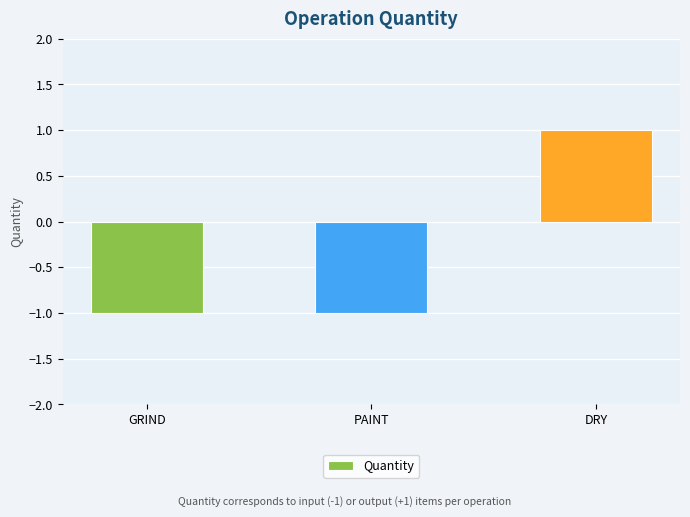

Which category has the highest value across all series?

DRY